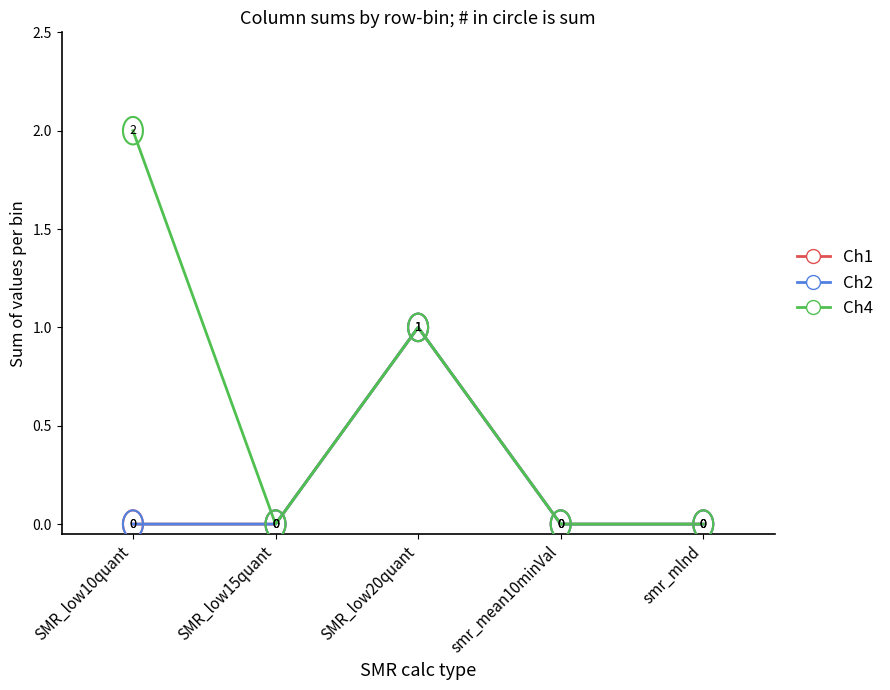

What is the difference between the Ch2 values at SMR_low20quant and smr_mean10minVal?

1